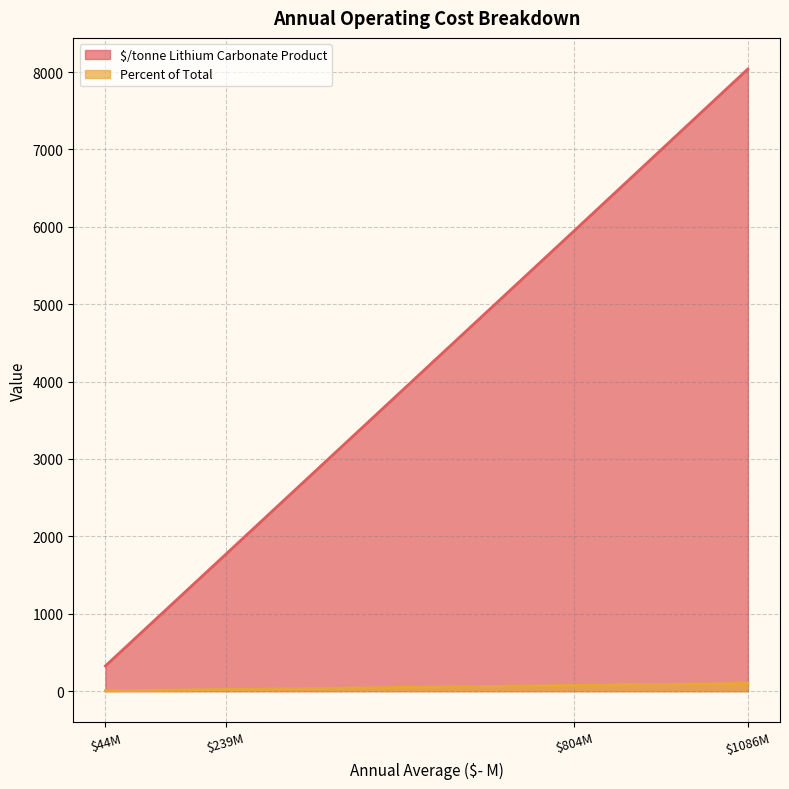

Which series has the widest spread of values?

$/tonne Lithium Carbonate Product